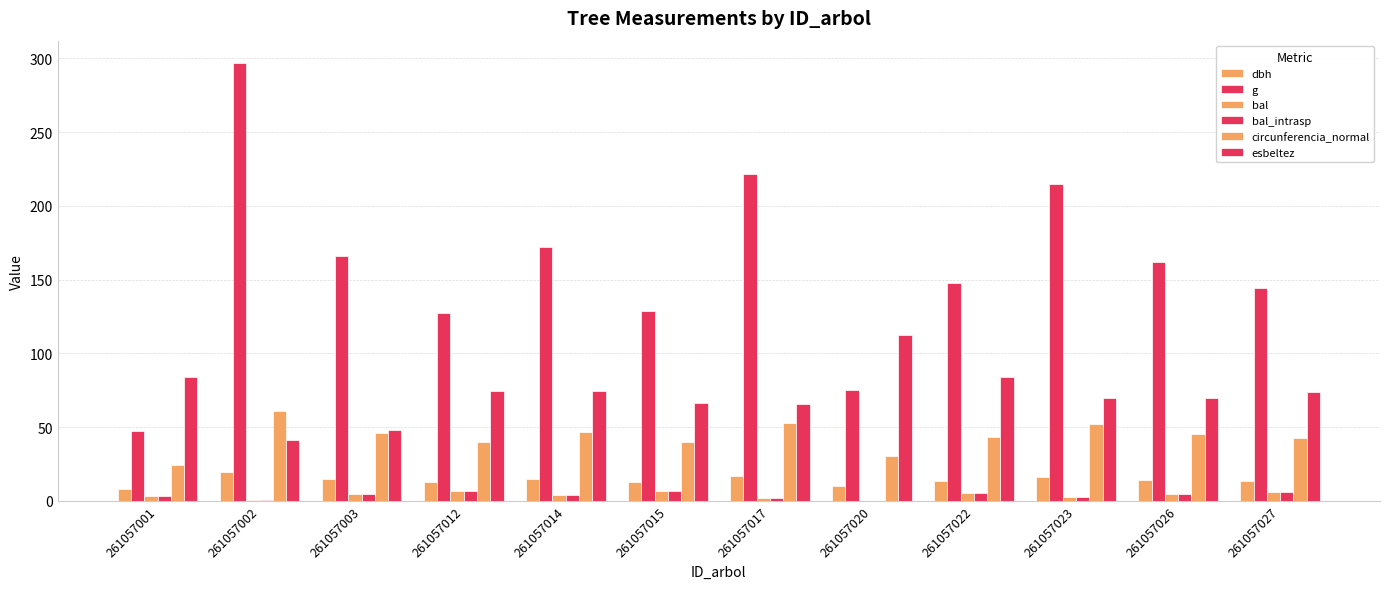

How many groups of bars are there?

12